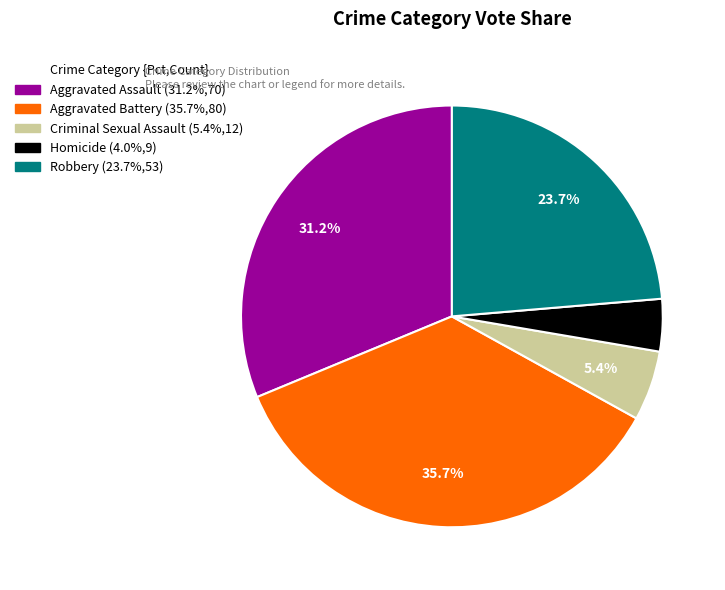

To the nearest percent, what is the average slice percentage?

20%